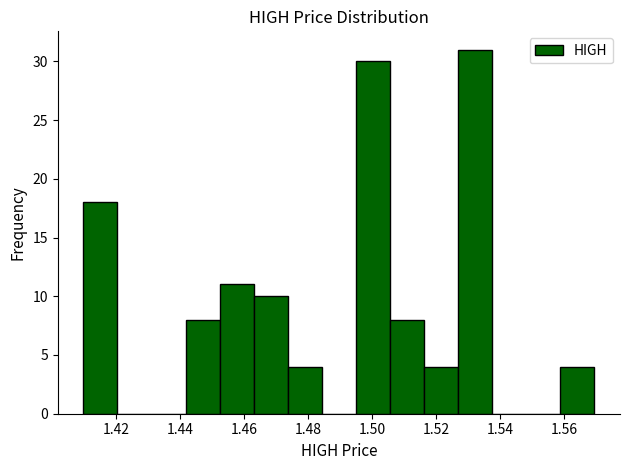

Reading left to right, list every bar in this chart as the range it spans on the x-axis followed by its height. Neither the bar edges nor the heights are printed on the chart, so give them approximately, as read against the axes.

1.410 to 1.420: 18
1.420 to 1.432: 0
1.432 to 1.442: 0
1.442 to 1.452: 8
1.452 to 1.462: 11
1.462 to 1.474: 10
1.474 to 1.484: 4
1.484 to 1.494: 0
1.494 to 1.506: 30
1.506 to 1.516: 8
1.516 to 1.526: 4
1.526 to 1.538: 31
1.538 to 1.548: 0
1.548 to 1.558: 0
1.558 to 1.570: 4